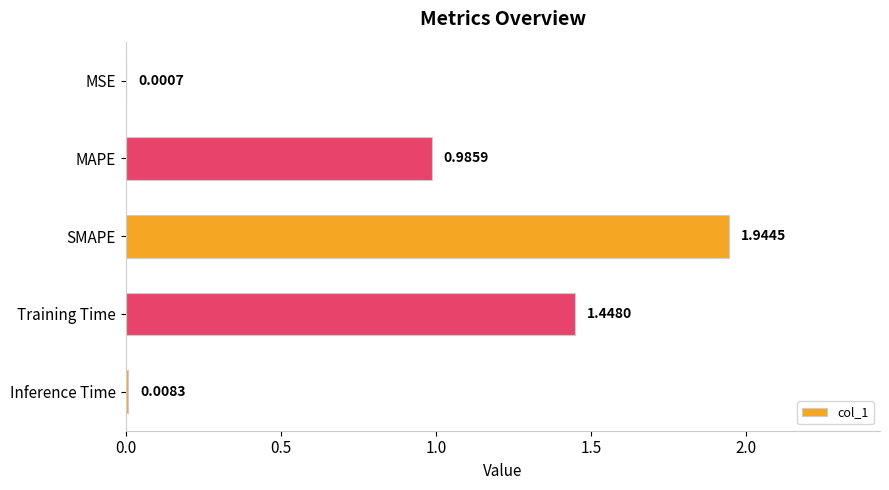

At which category does the chart reach its peak across all series?

SMAPE